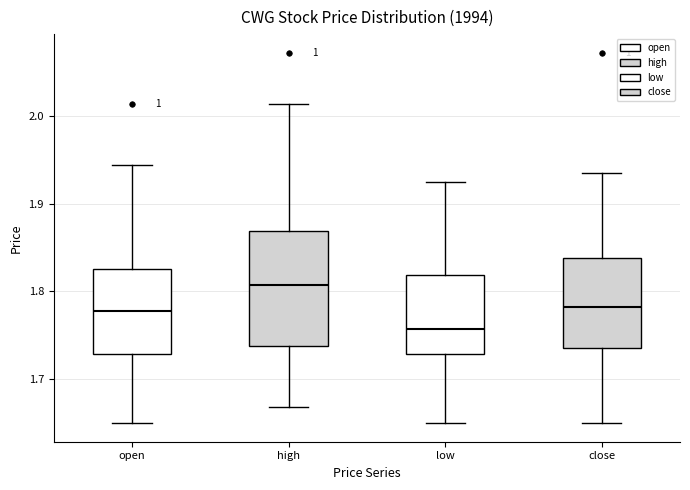

Reading left to right, read every box against the y-axis: the position of its median line, the range the box covers, and the ends of its whiskers. The values are not printed on the chart, so give them approximately, as read against the axis.

open: median 1.78, box 1.73 to 1.83, whiskers 1.65 to 1.95
high: median 1.81, box 1.74 to 1.87, whiskers 1.67 to 2.01
low: median 1.76, box 1.73 to 1.82, whiskers 1.65 to 1.93
close: median 1.78, box 1.73 to 1.84, whiskers 1.65 to 1.94